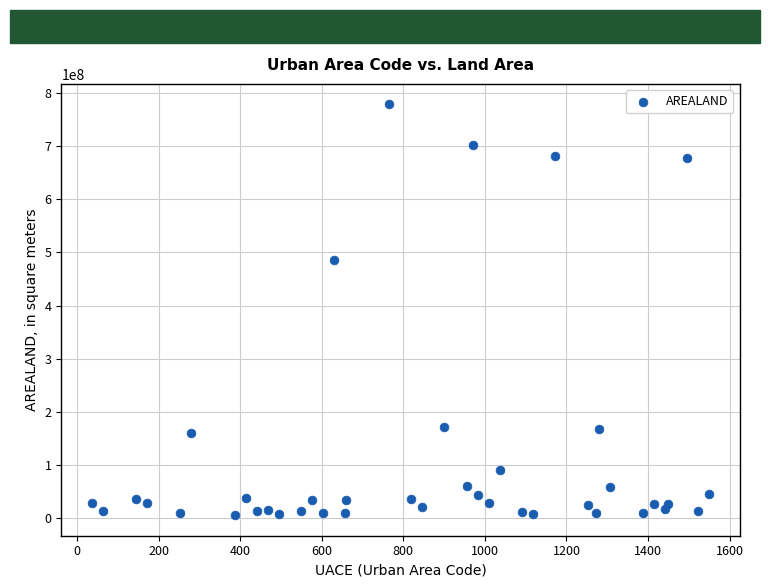

What is the range of Y values (max minus min)?

773220522